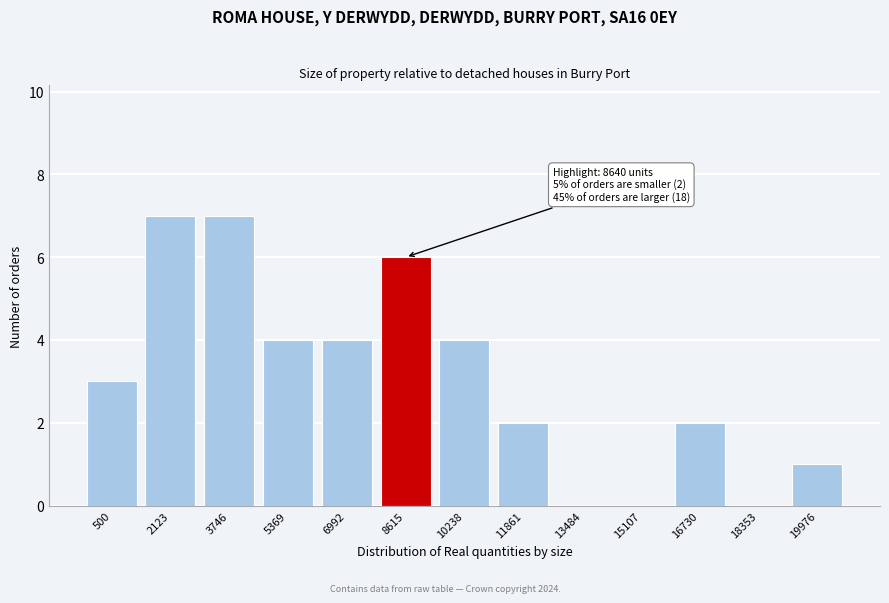

True or false: the data shows 1 at 16730.

False